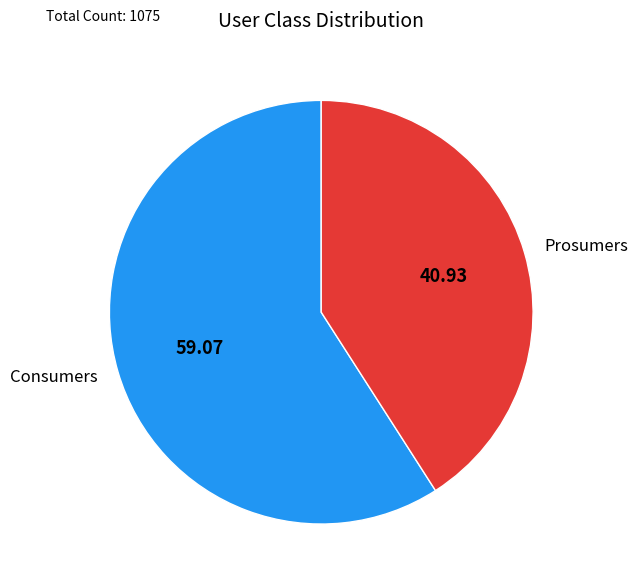

Is it true that Consumers is 54% of the pie?

False